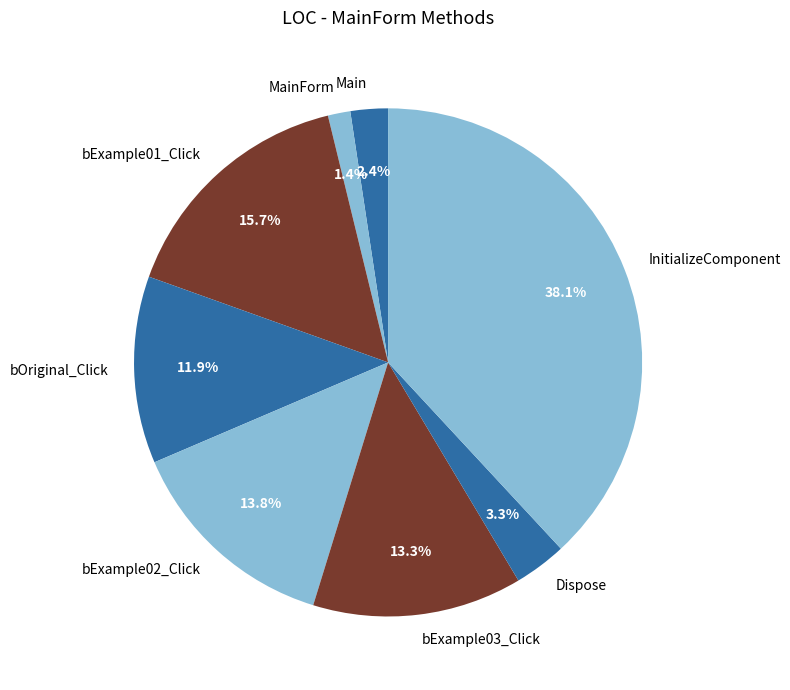

How much of the chart is everything except Dispose?

96.7%